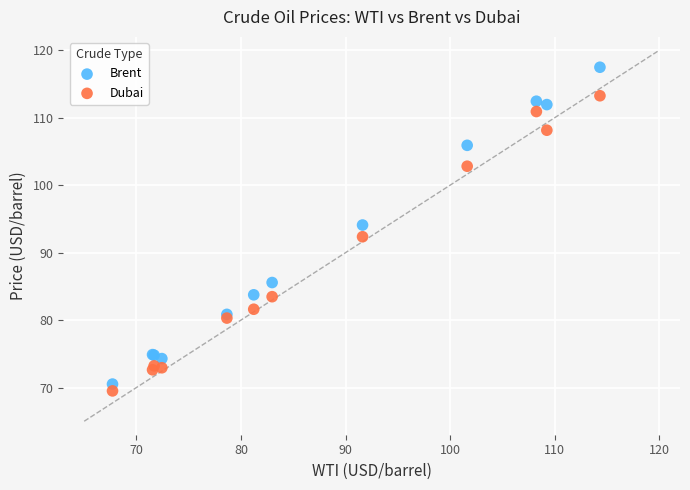

What are all the series names shown in the legend?

Brent, Dubai